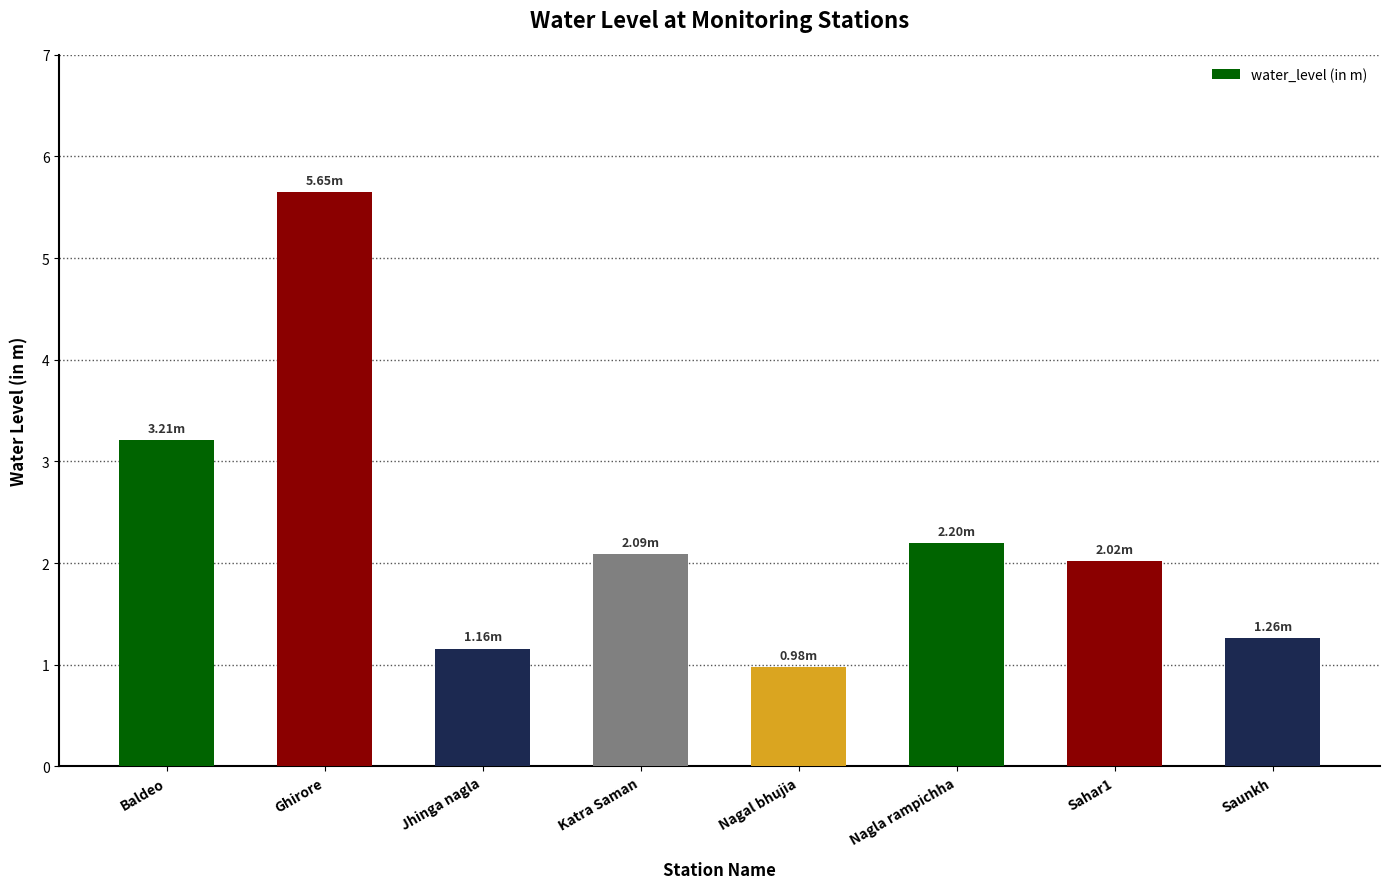

What is the approximate value at Nagla rampichha?

2.2